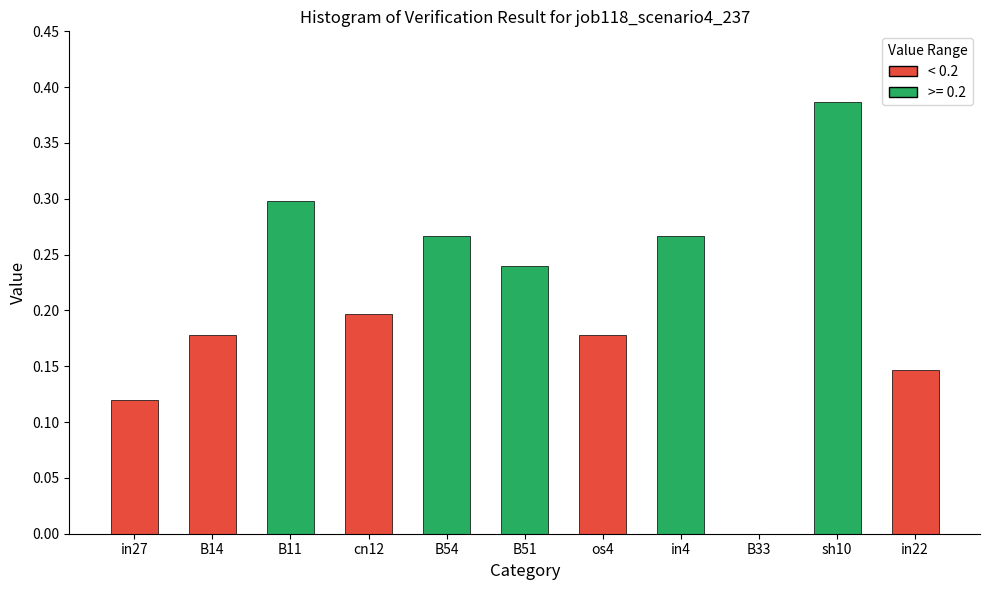

Which has a higher value, B11 or in4?

B11